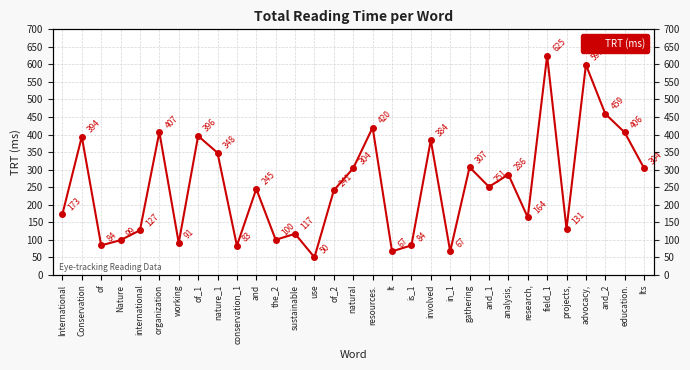

Count the number of categories in the chart.

31